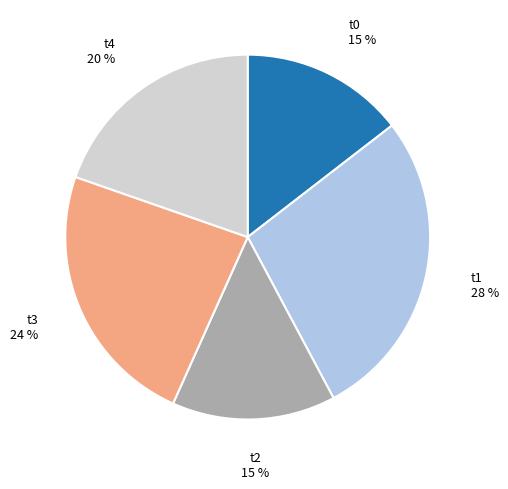

To the nearest percent, what is the combined percentage of t4 20 % and t0 15 %?

34%